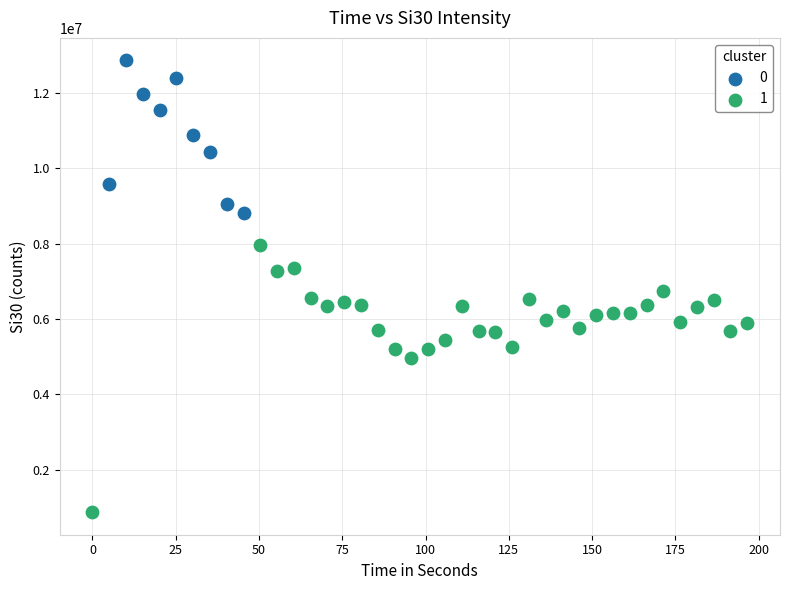

Which series reaches the maximum Y coordinate?

0